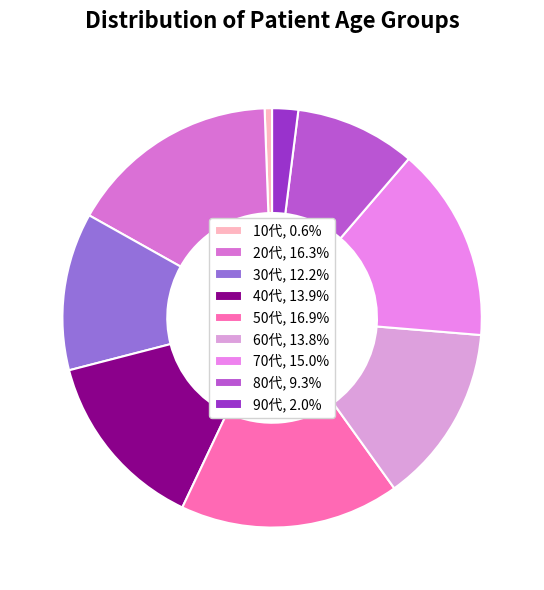

Which slice is the smallest?

10代